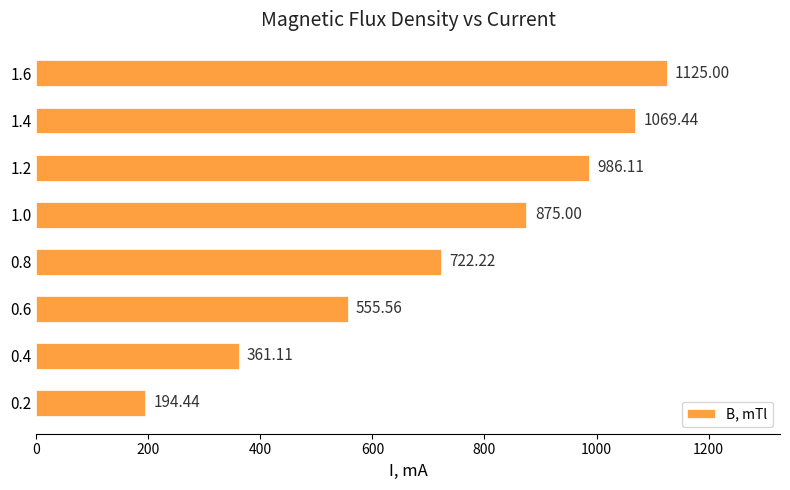

What is the greatest value displayed?

1125.0